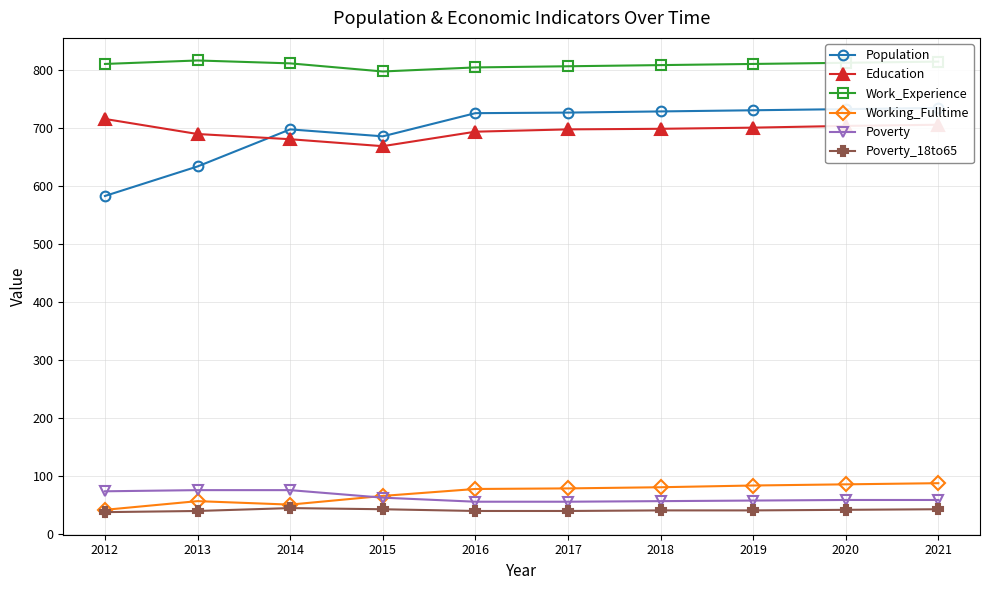

The value of Work_Experience at 2019 is 811. True or false?

True